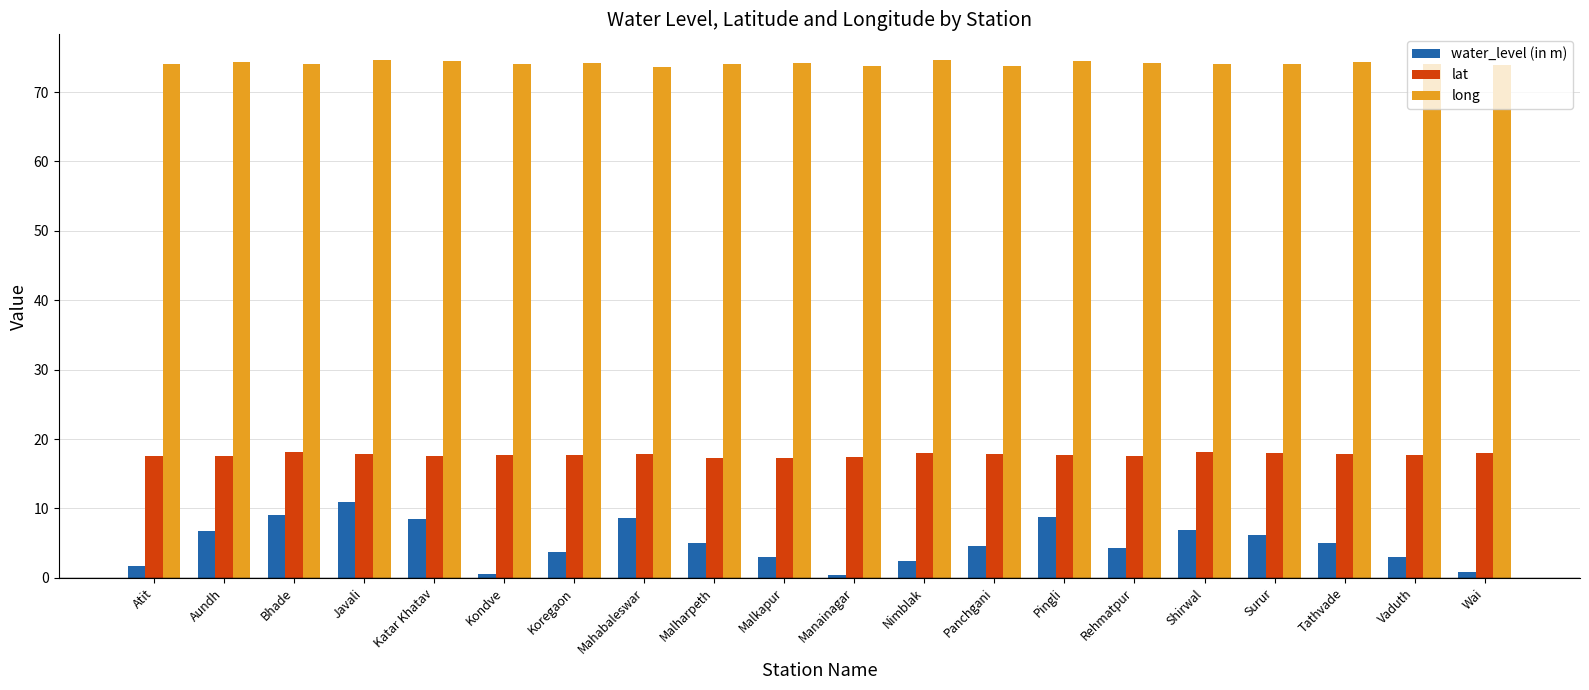

Which series has the largest range (max minus min)?

water_level (in m)